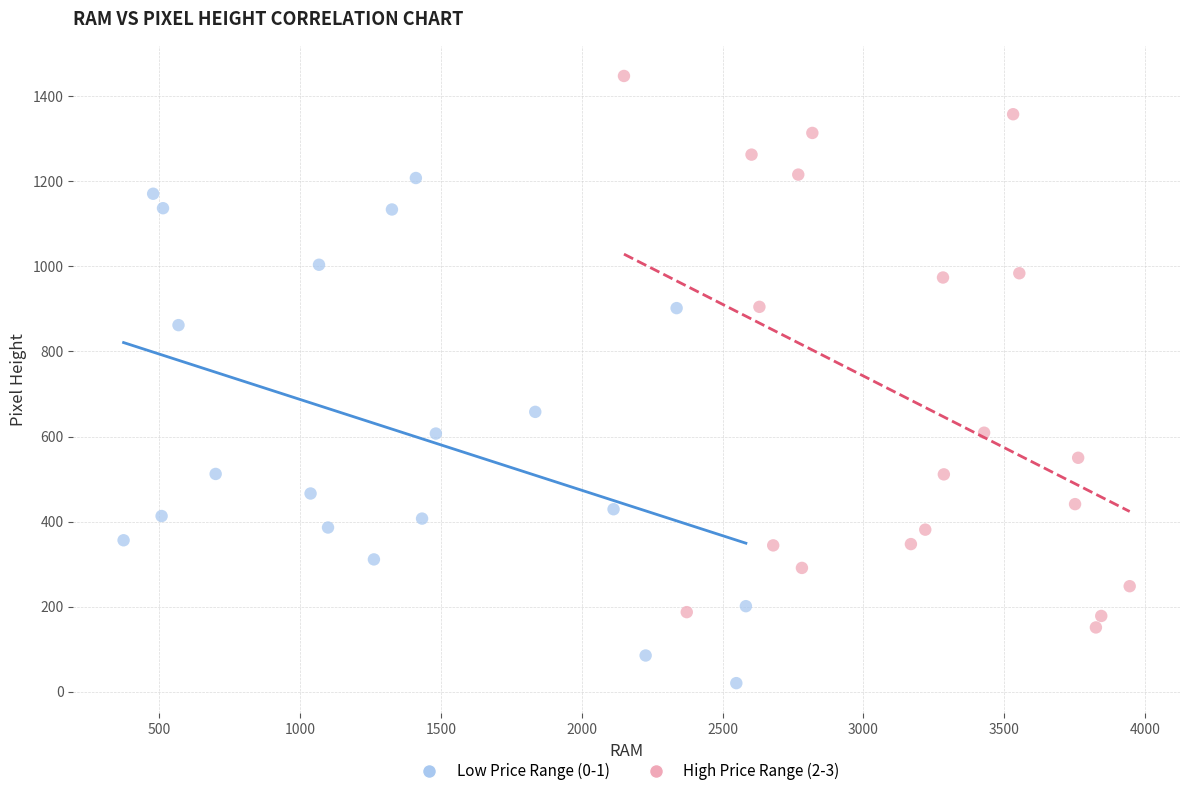

Which series contains the highest Y value?

High Price Range (2-3)